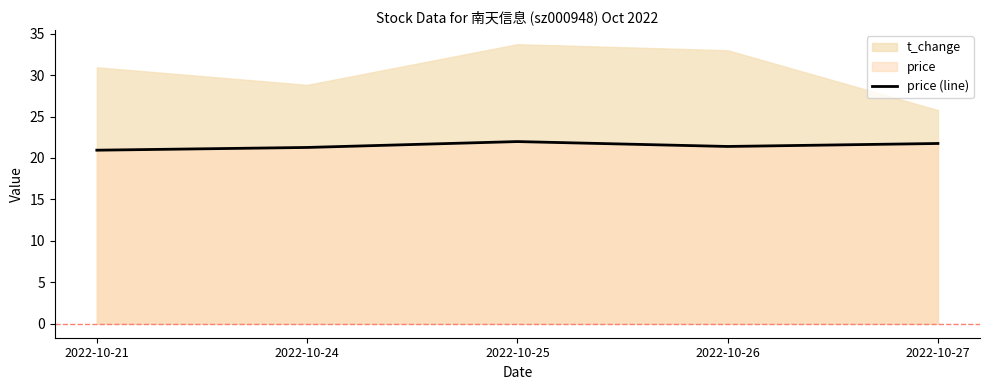

Is it true that the value at 2022-10-21 is 20.9?

True